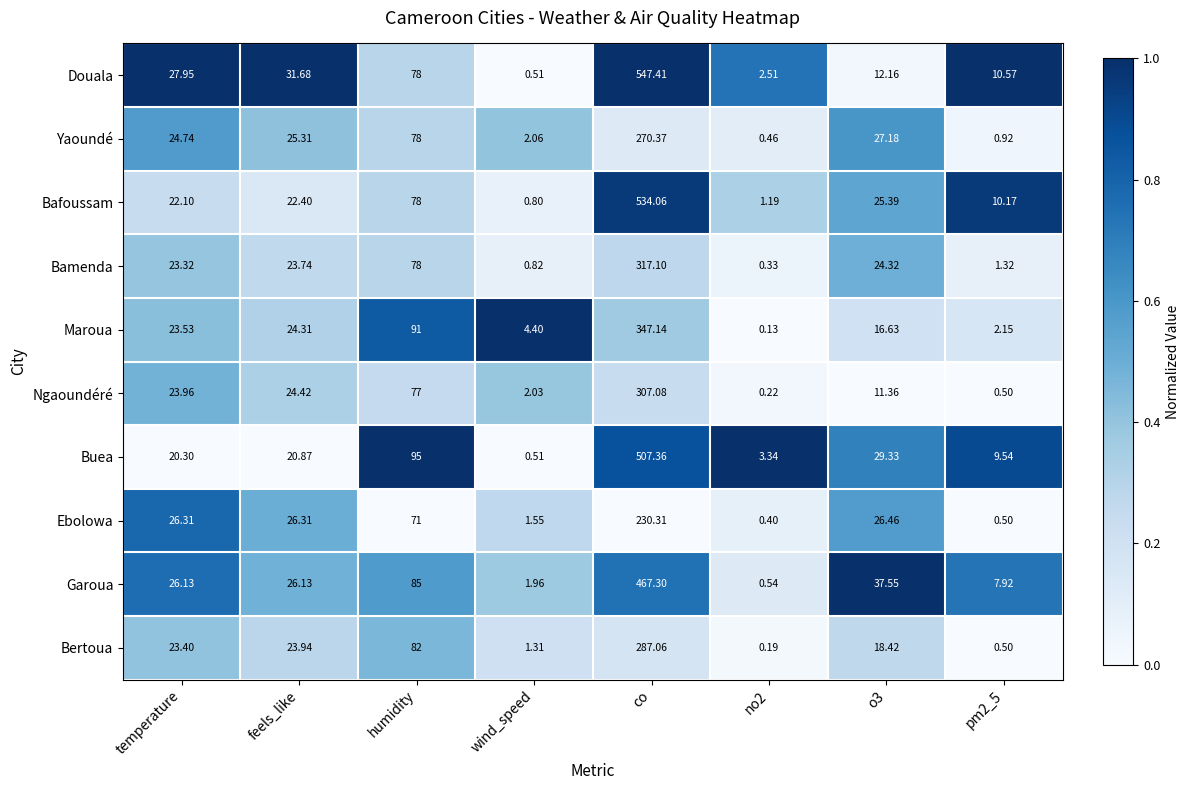

Which series has the largest range (max minus min)?

Douala